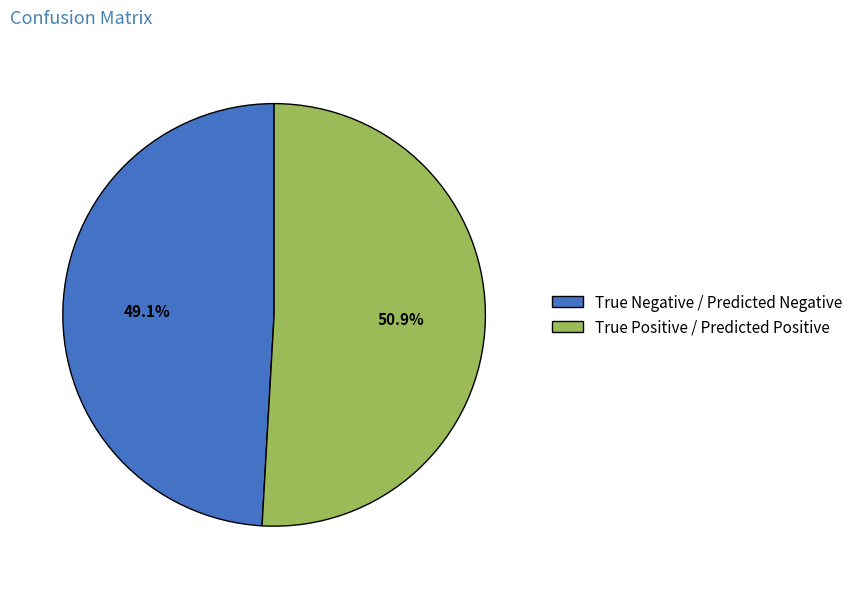

Which category accounts for the majority?

True Positive / Predicted Positive